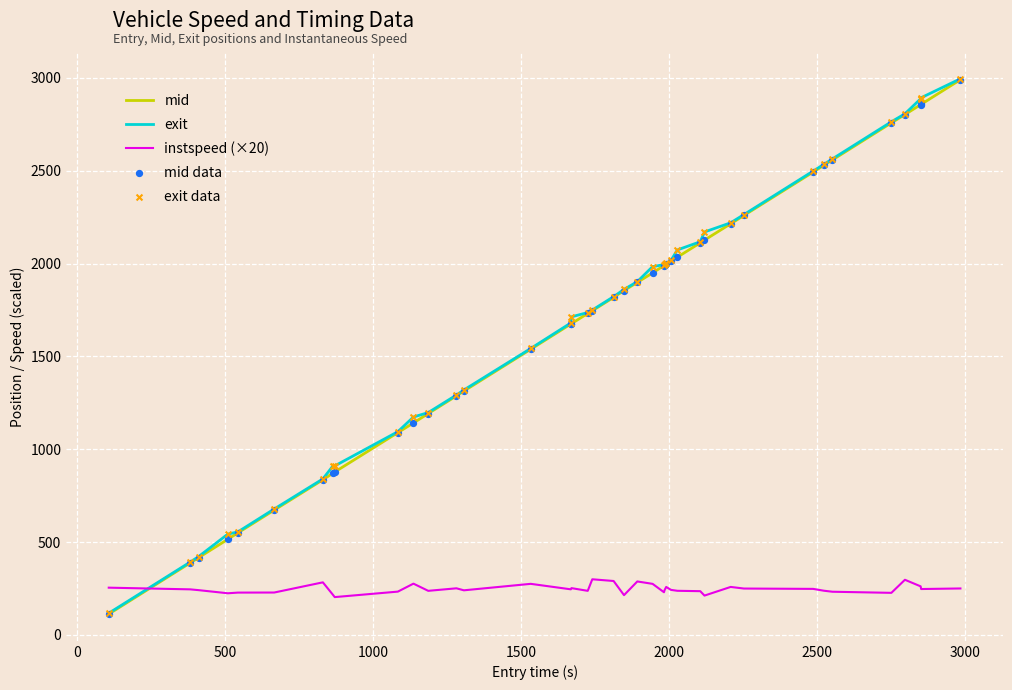

At how many categories does at least one series exceed 1568?

25